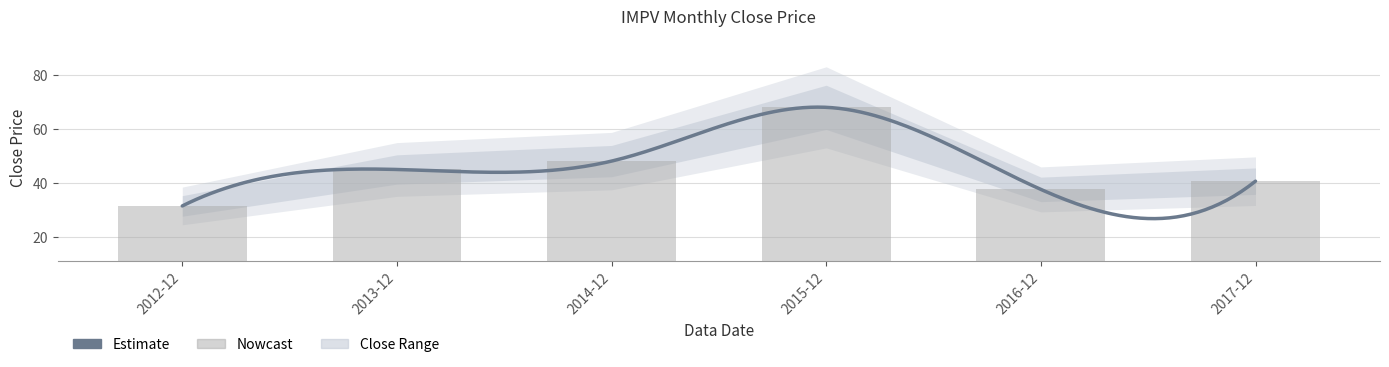

What position from the right is 2015-12?

3